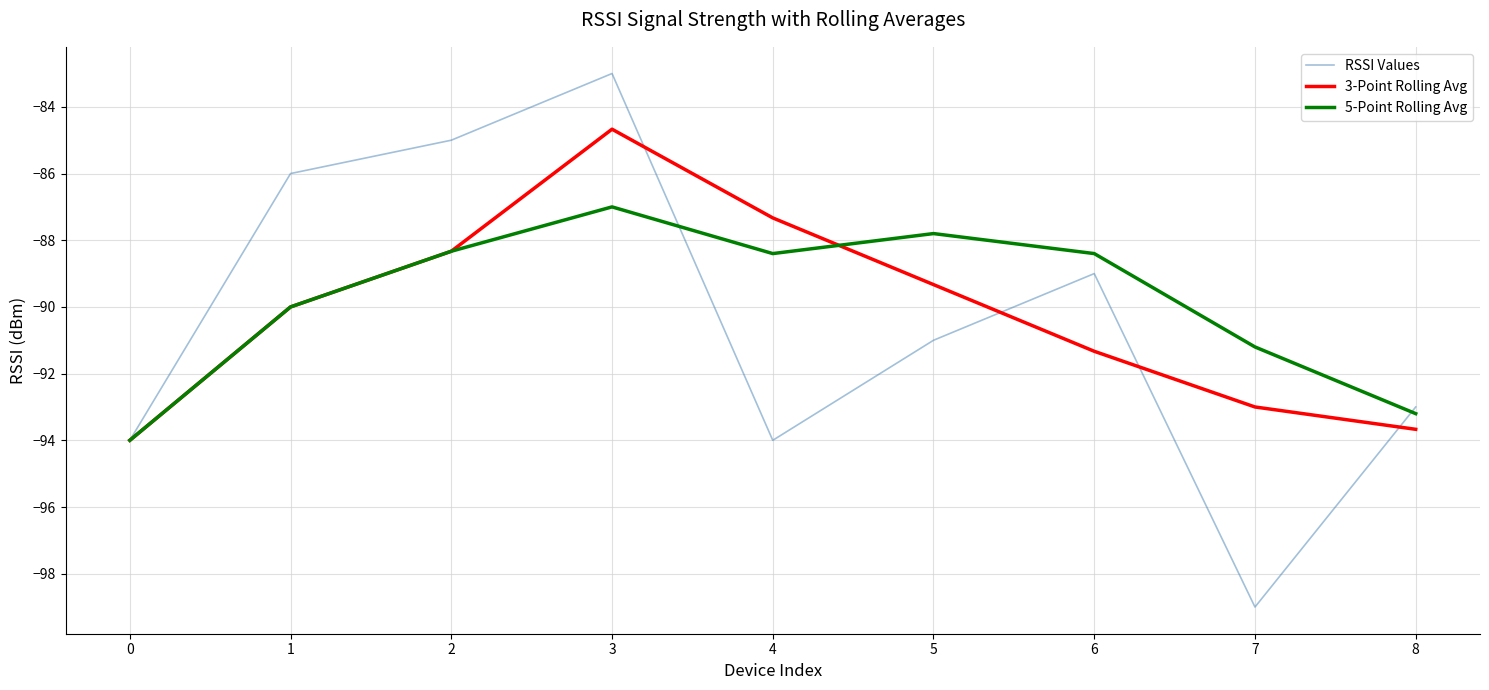

What is the difference between the highest and lowest values at 7?

7.8